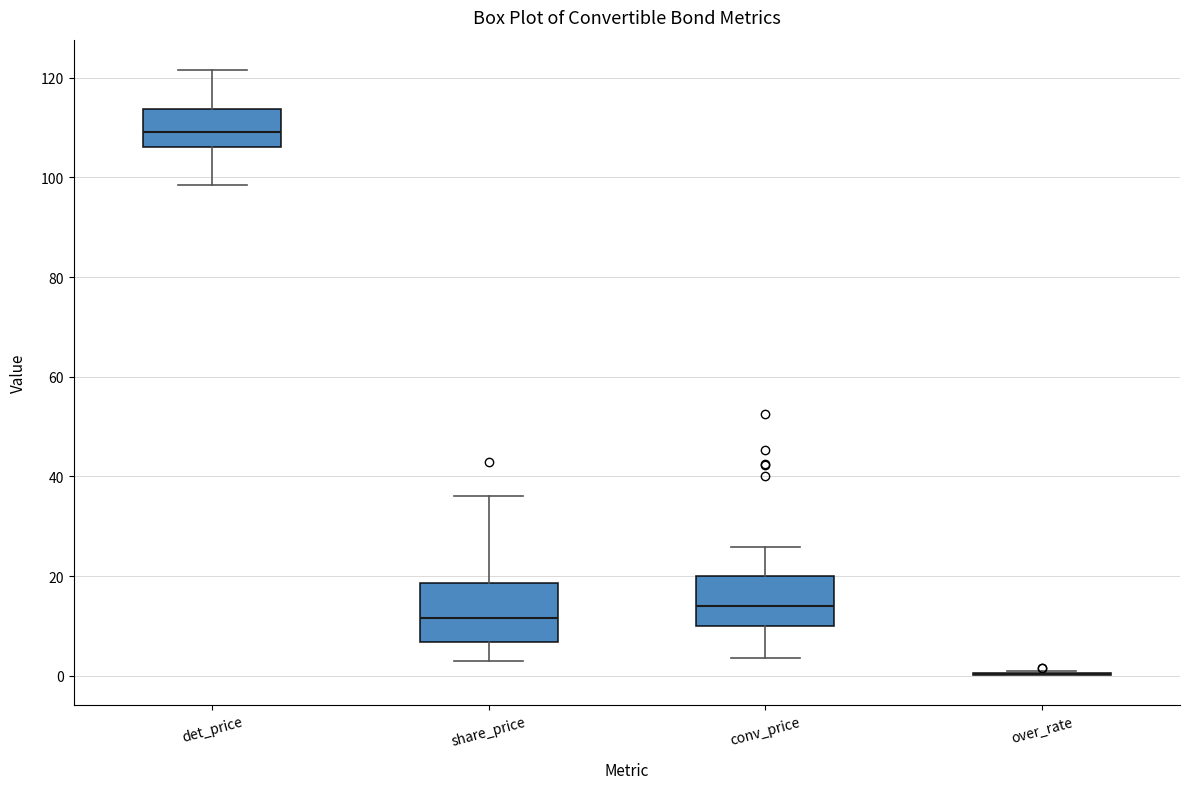

Where does the lower whisker of the box for share_price end on the y-axis? The values are not printed on the chart, so give them approximately, as read against the axis.

2